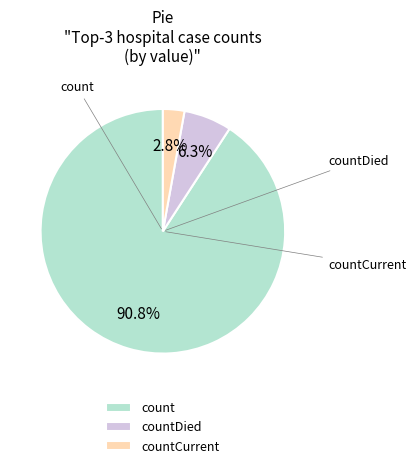

Is there a majority slice in this chart?

Yes